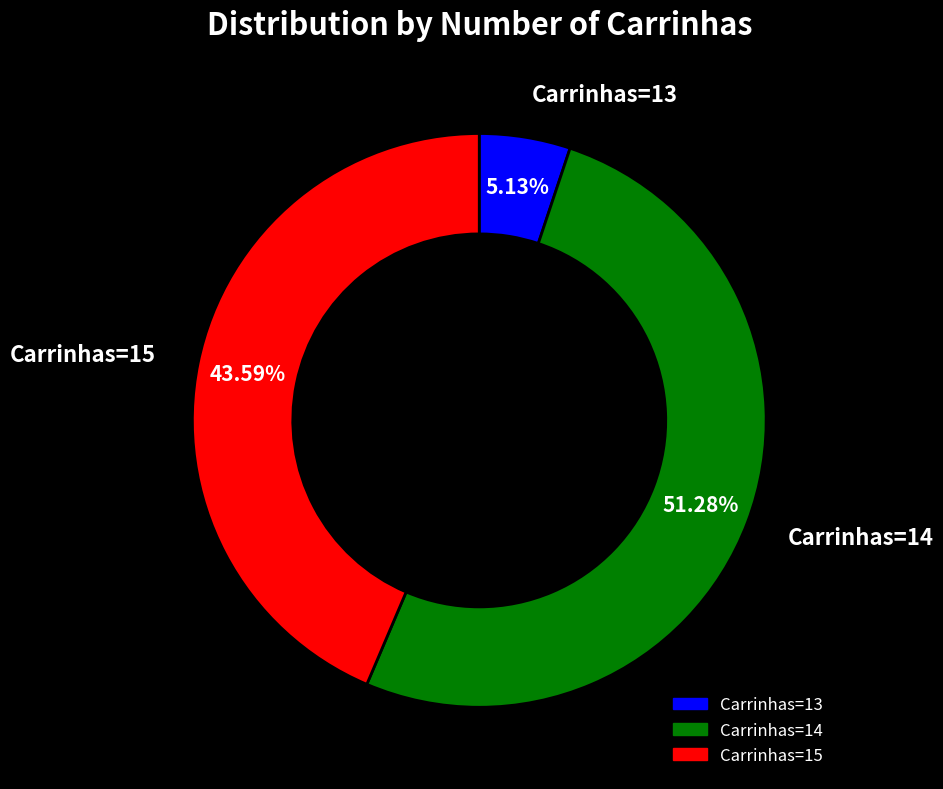

Is there any slice that represents more than half of the pie?

Yes